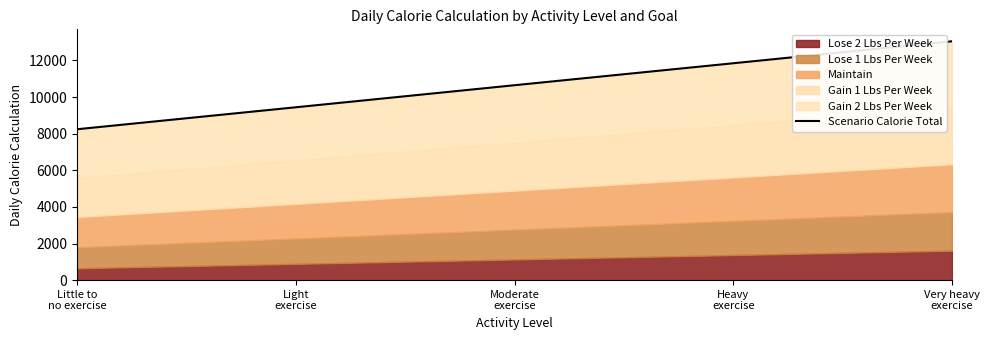

What is the difference between the maximum and minimum values?

4805